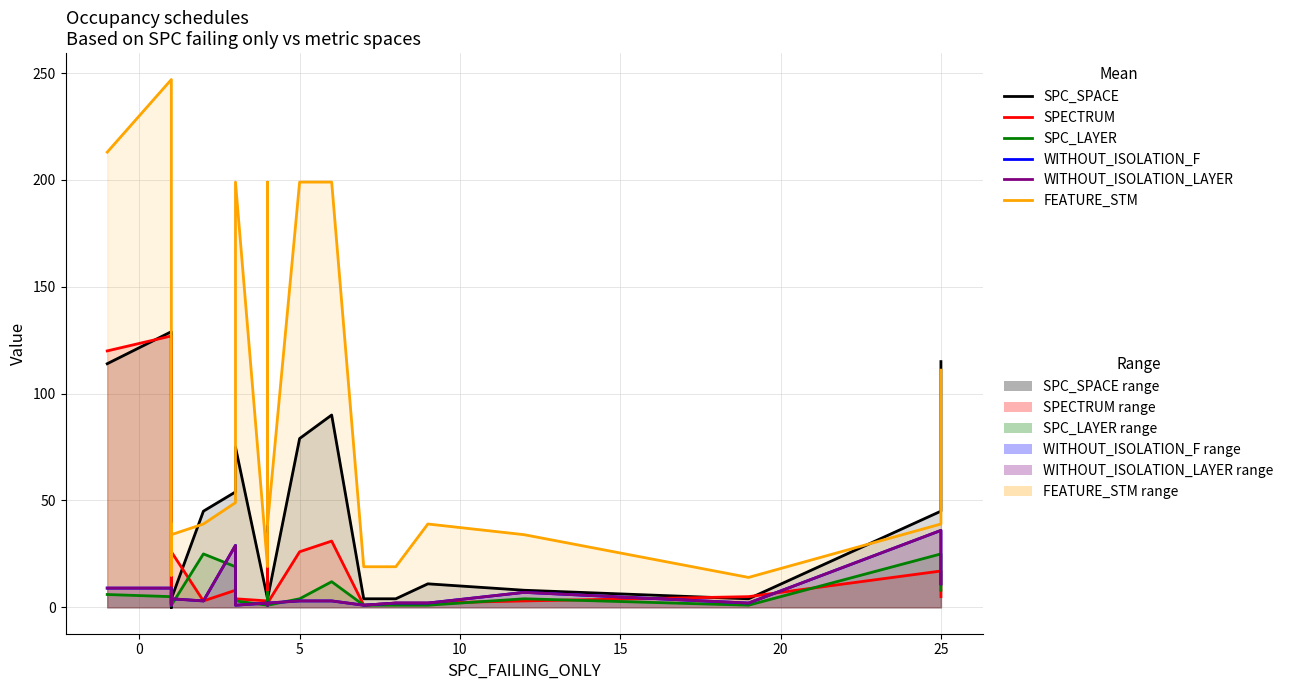

True or false: FEATURE_STM and SPECTRUM cross at least once.

False